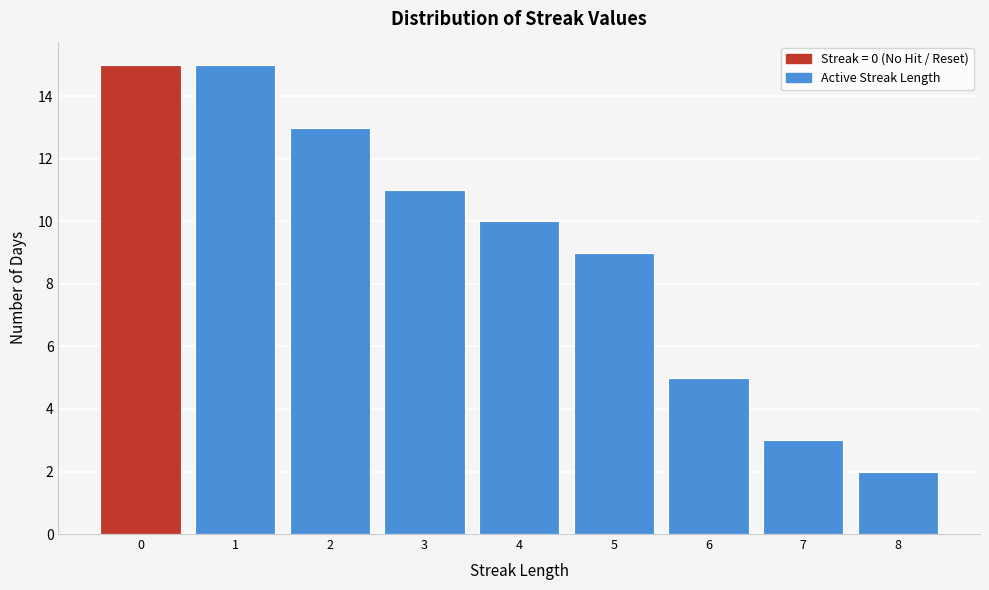

Reading left to right, transcribe this chart: for each bar, give the range it covers on the x-axis and its height. The values are not printed on the chart, so give them approximately, as read against the axis.

-0.5 to 0.5: 15
0.5 to 1.5: 15
1.5 to 2.5: 13
2.5 to 3.5: 11
3.5 to 4.5: 10
4.5 to 5.5: 9
5.5 to 6.5: 5
6.5 to 7.5: 3
7.5 to 8.5: 2